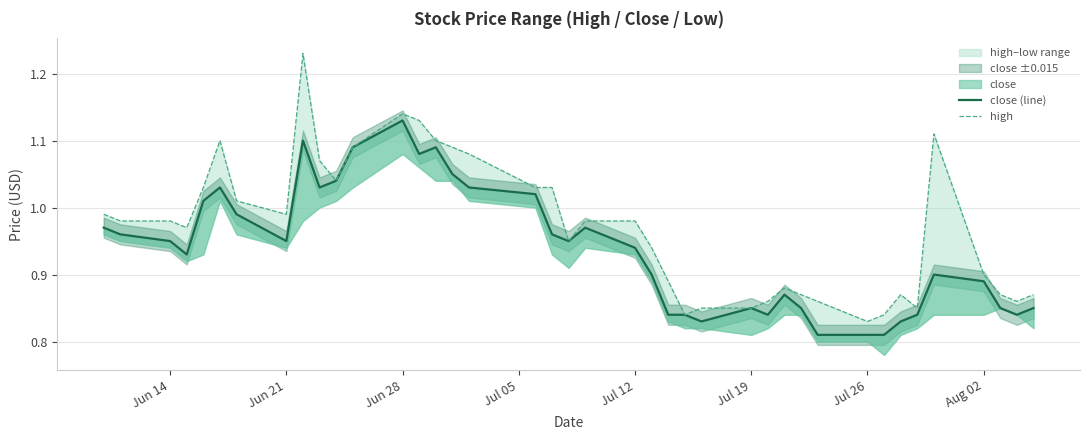

What is the average value of the close (line) series?

0.9